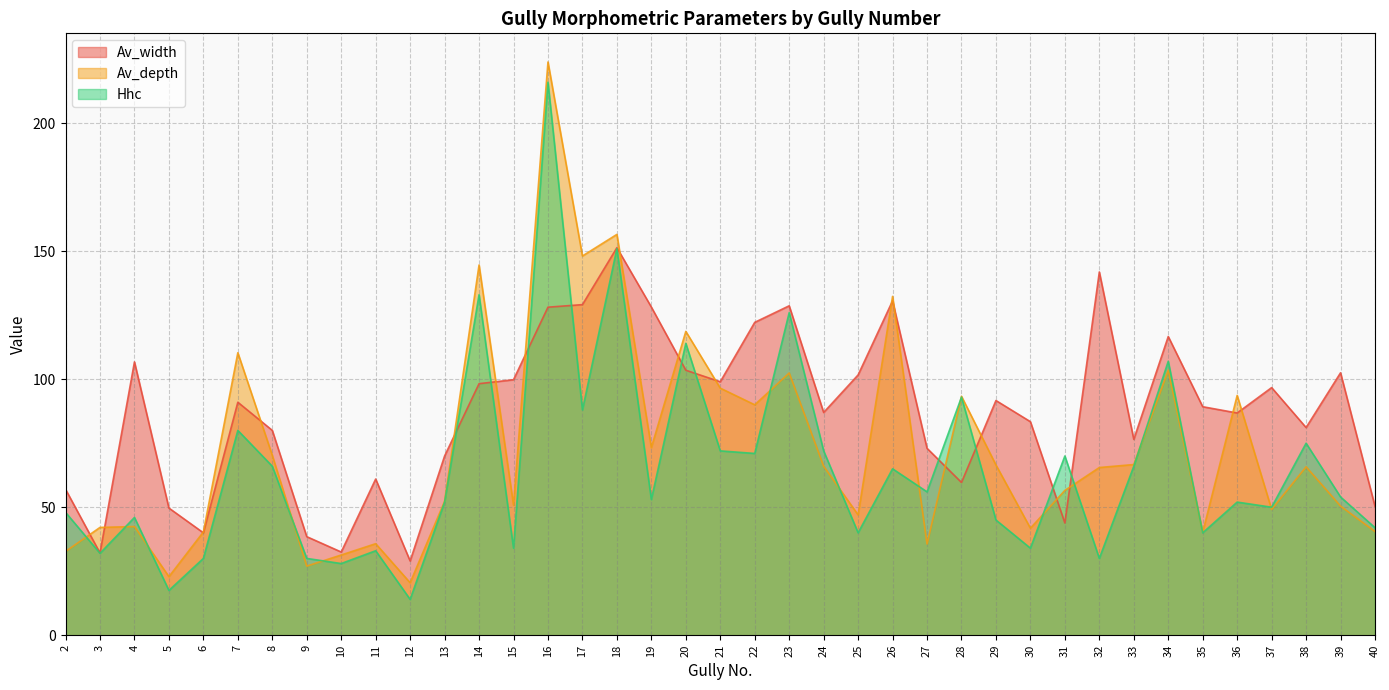

Reading left to right, what are all the values shown in this chart?

Av_width: 57.0	32.1	106.8	49.7	40.0	91.0	80.0	38.5	32.5	61.0	29.0	70.0	98.2	99.8	128.1	129.1	151.4	128.2	103.5	99.0	122.2	128.7	87.0	101.7	130.6	73.0	59.7	91.7	83.4	43.8	141.9	76.5	116.7	89.2	86.8	96.7	81.1	102.5	50.3
Av_depth: 32.7	42.1	42.4	22.9	40.3	110.3	70.2	27.0	31.3	35.8	20.5	52.3	144.6	50.8	223.9	148.1	156.6	73.3	118.7	96.5	90.0	102.4	66.0	47.0	132.3	35.6	93.3	66.5	41.8	56.6	65.5	66.7	103.5	40.2	93.7	49.1	65.8	50.4	40.5
Hhc: 48.0	32.0	46.0	17.5	30.0	80.0	66.0	30.0	28.0	33.0	14.0	52.0	133.0	34.0	216.0	88.0	151.0	53.0	114.0	72.0	71.0	126.0	72.0	40.0	65.0	56.0	93.0	45.0	34.0	70.0	30.0	66.0	107.0	40.0	52.0	50.0	75.0	54.0	42.0